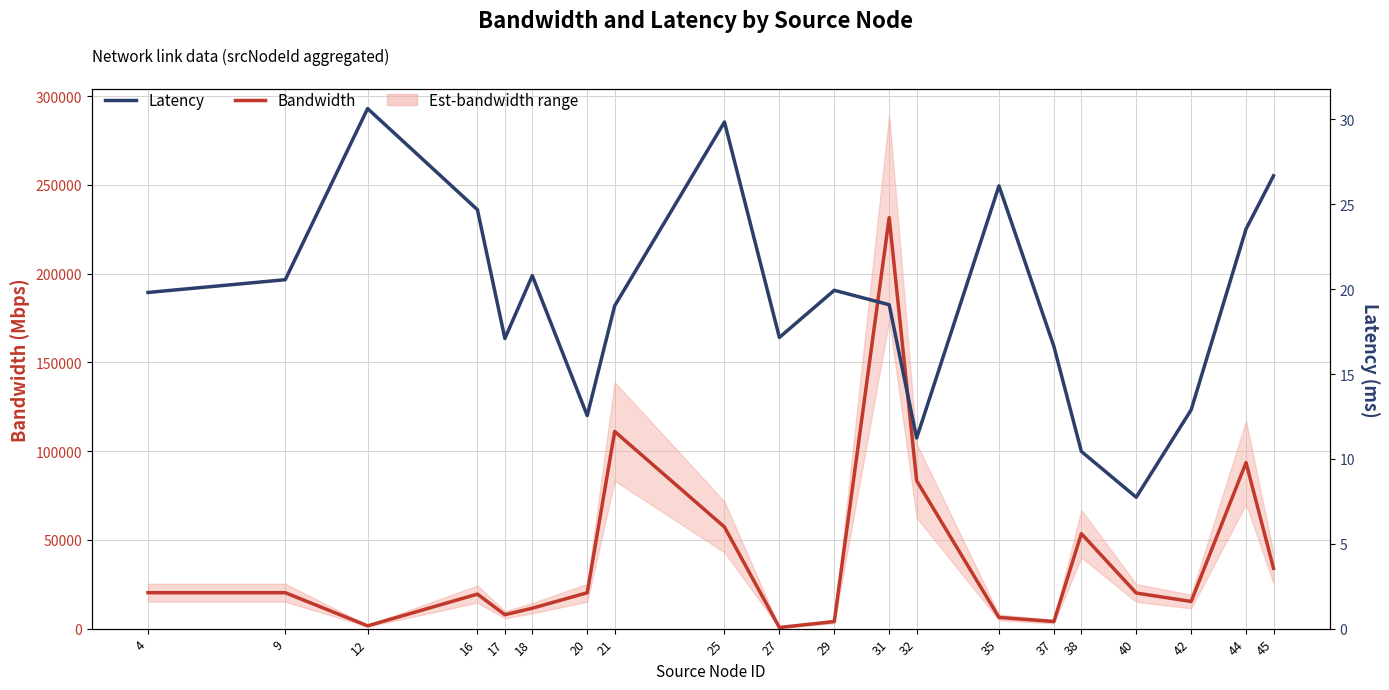

Which series has the largest total across all categories?

Bandwidth